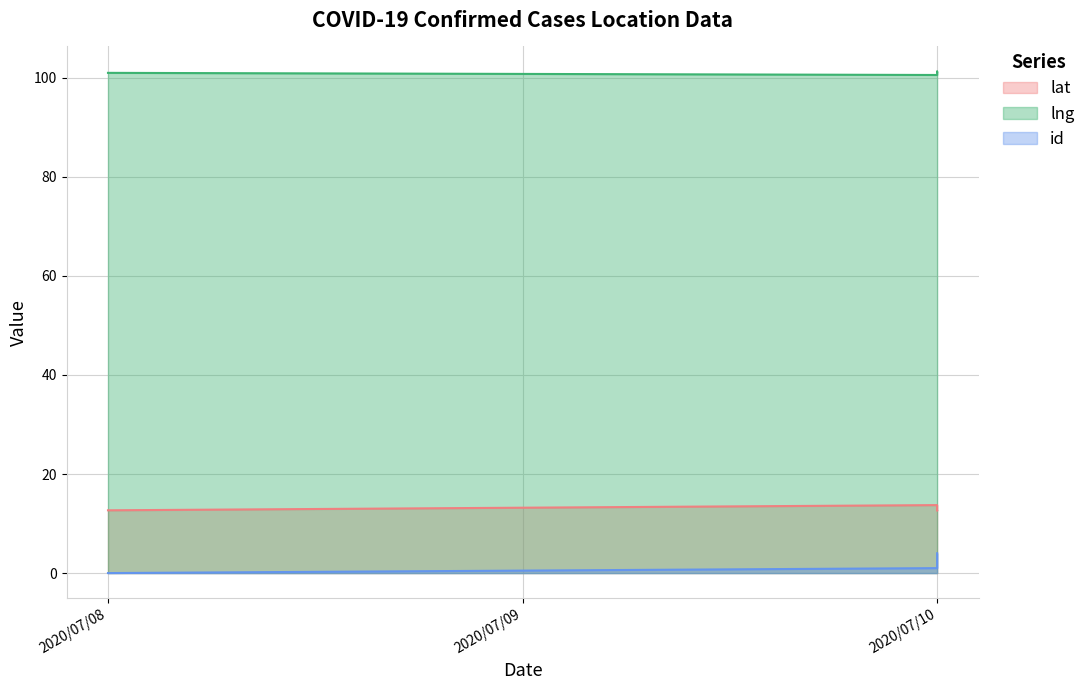

What is the value of the lng point at the 1st from the left?

101.0